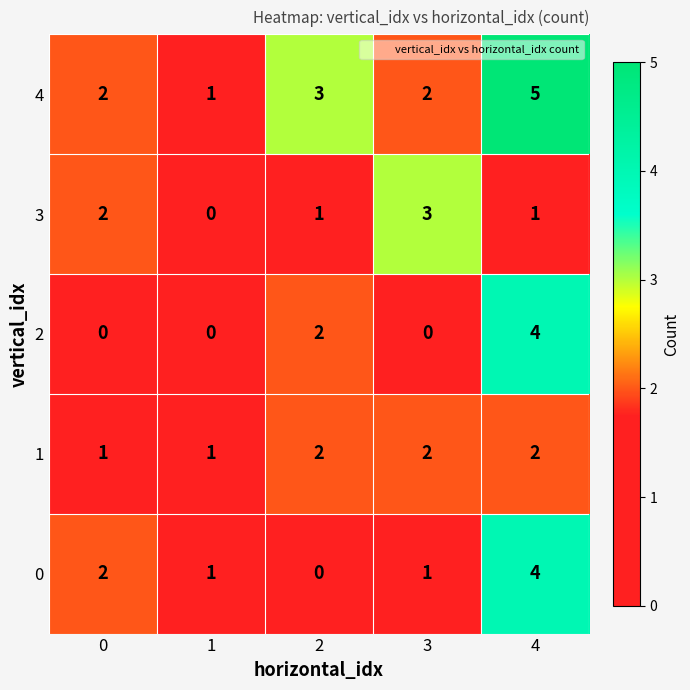

Reading left to right, transcribe all the data shown in this chart.

4: 0=2	1=1	2=3	3=2	4=5
3: 0=2	1=0	2=1	3=3	4=1
2: 0=0	1=0	2=2	3=0	4=4
1: 0=1	1=1	2=2	3=2	4=2
0: 0=2	1=1	2=0	3=1	4=4